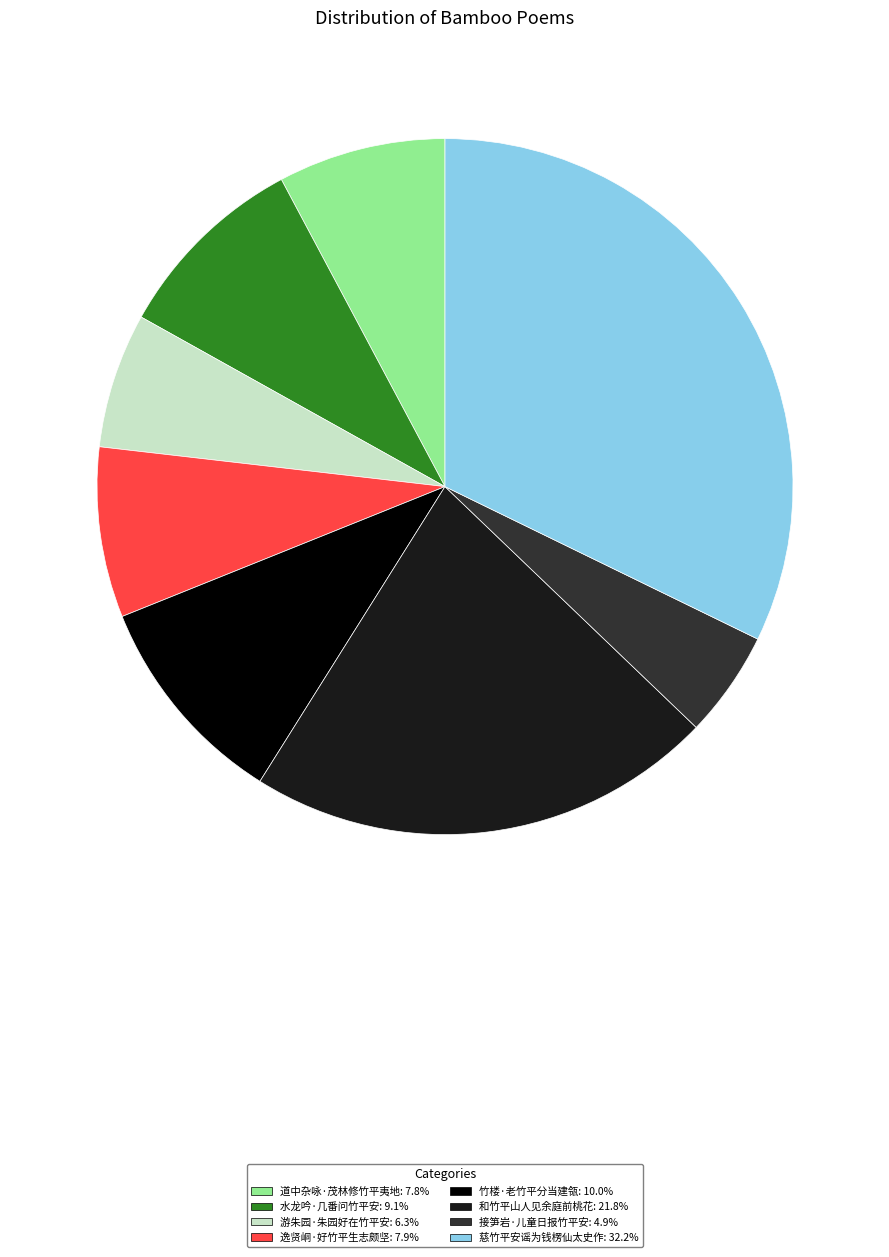

Does any single category account for the majority?

No